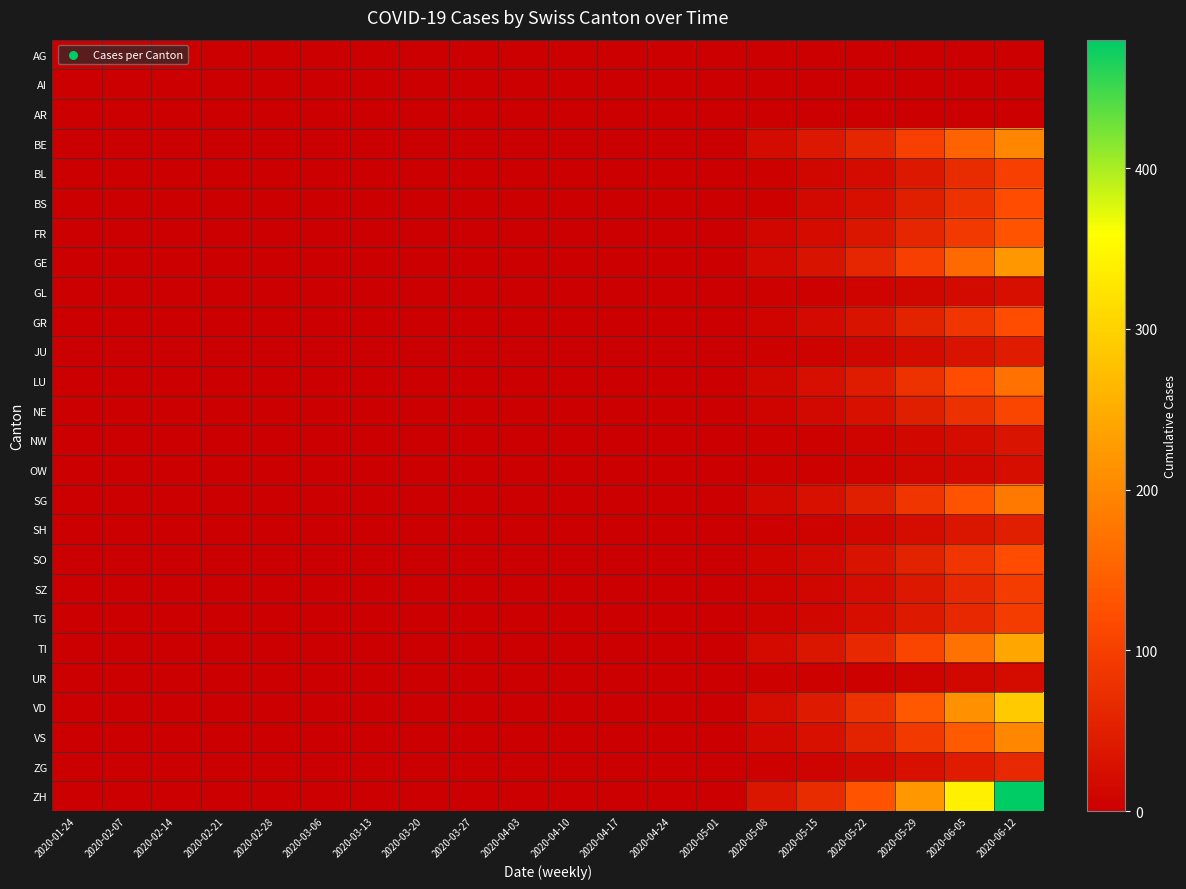

Rank the series by their maximum value, from highest to lowest.

ZH, VD, TI, GE, BE, VS, SG, LU, FR, BS, GR, SO, NE, BL, SZ, TG, ZG, SH, JU, NW, GL, OW, UR, AG, AI, AR